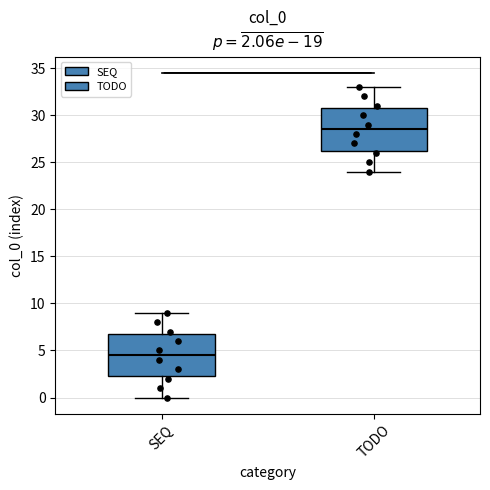

Which box's median line is the lowest?

SEQ